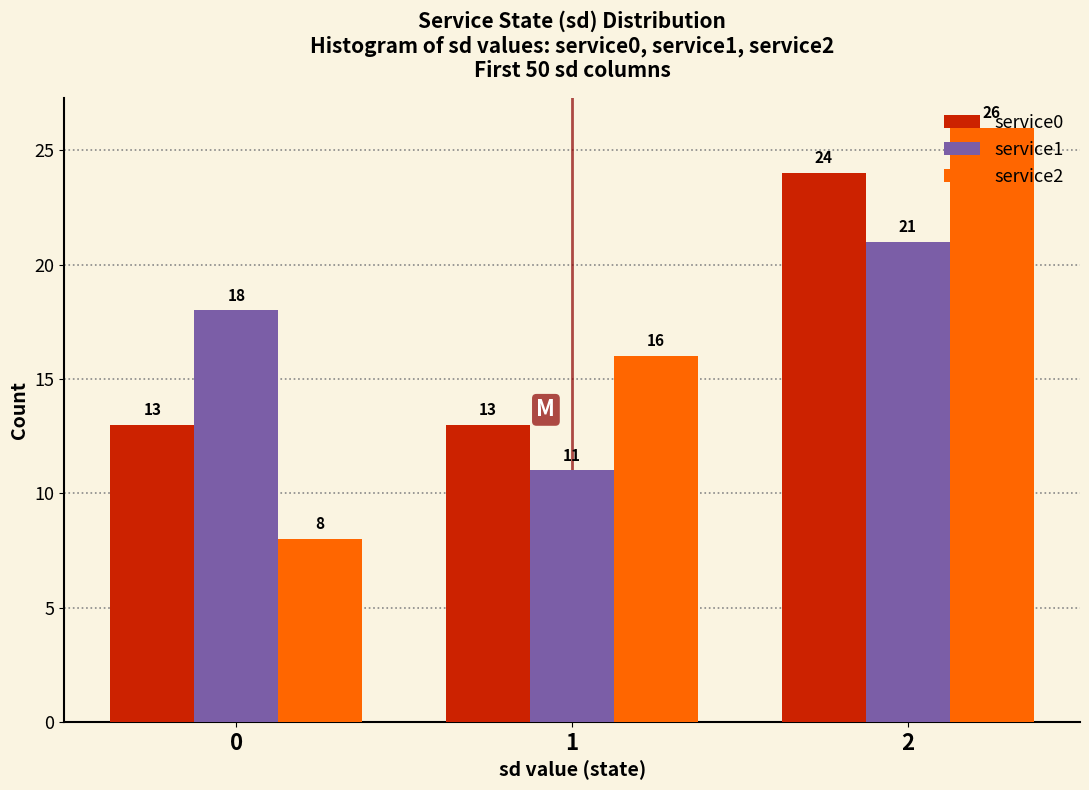

Reading right to left, what are all the values shown in this chart?

service0: 24	13	13
service1: 21	11	18
service2: 26	16	8